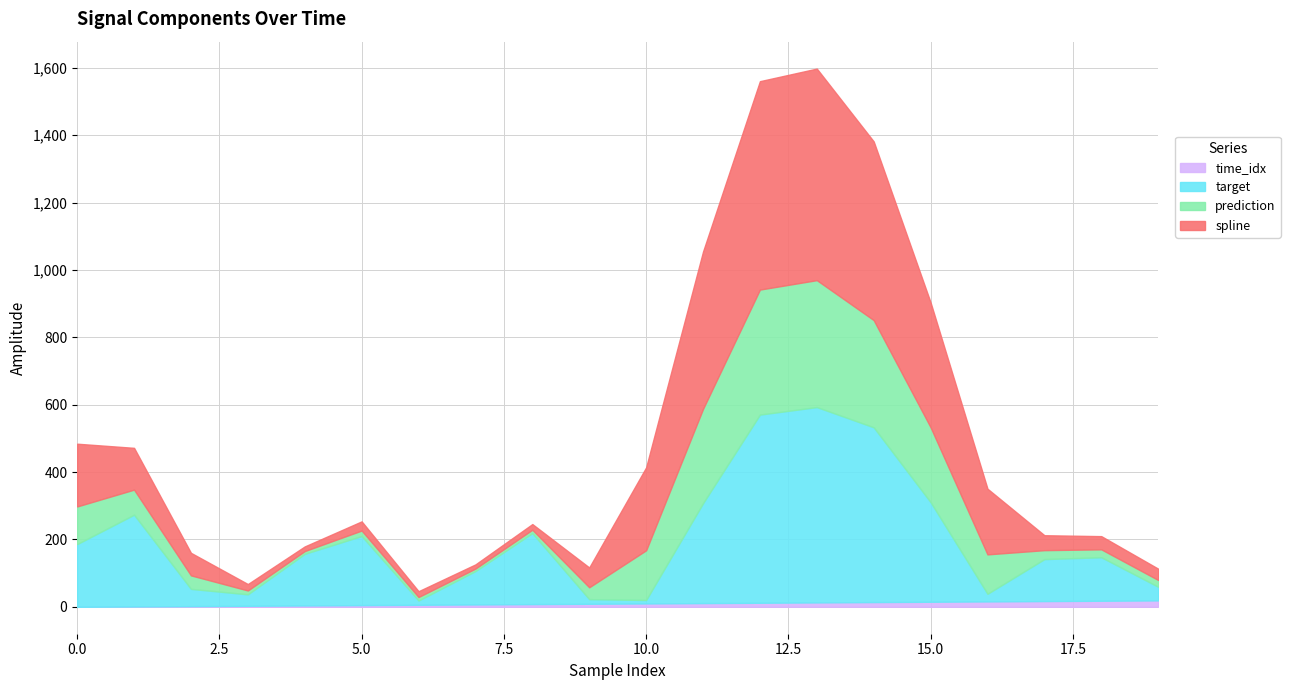

Which series has the largest range (max minus min)?

target